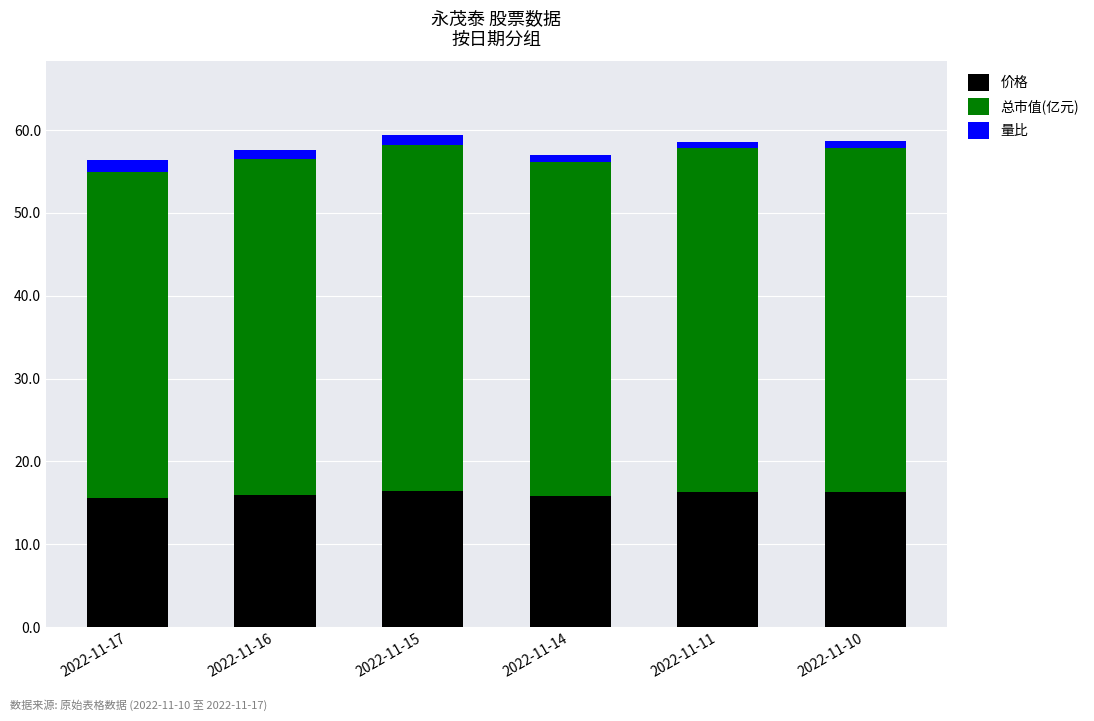

What is the minimum value for 价格?

15.5